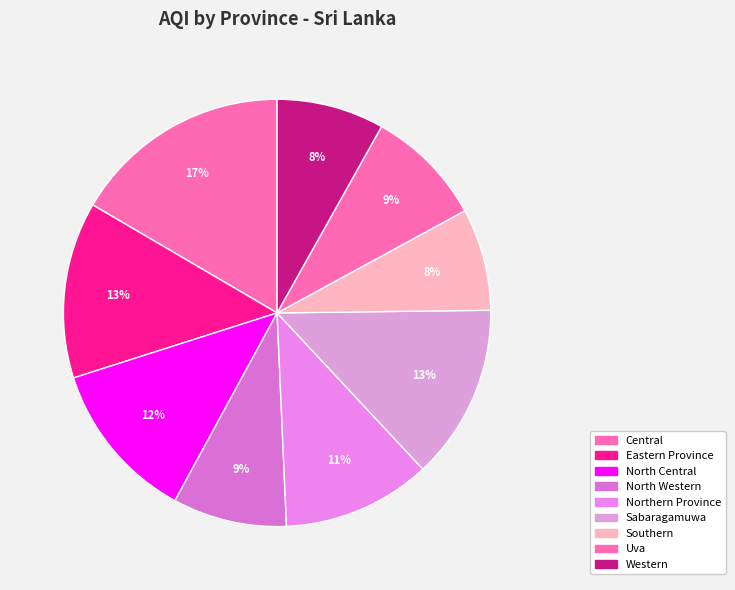

Count the number of slices in the pie.

9